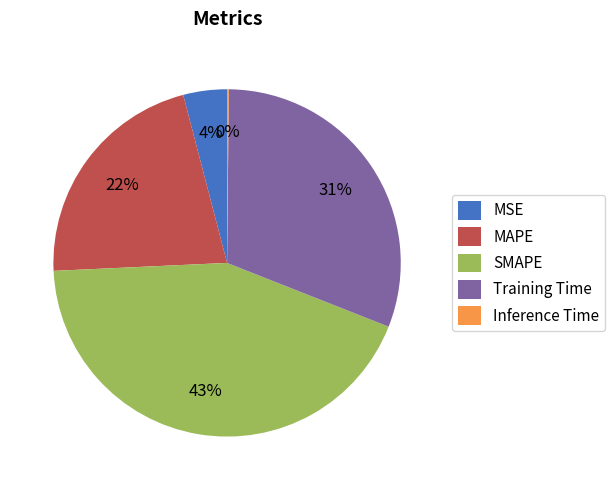

What percentage is the MSE slice, to the nearest percent?

4%